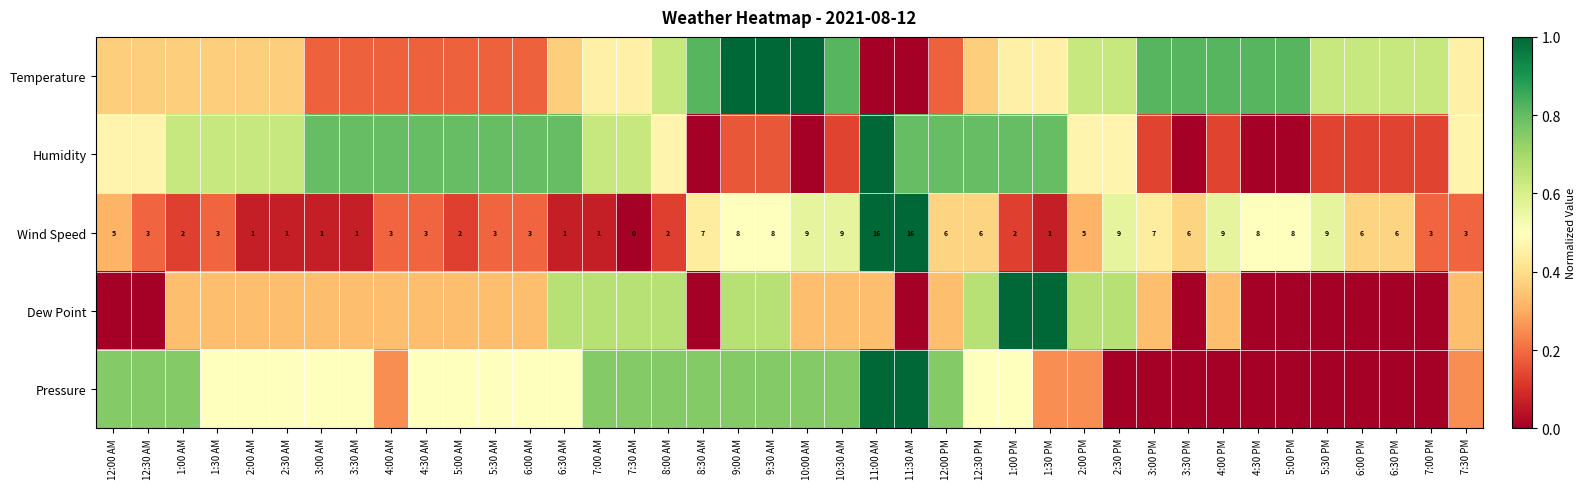

List the series in order of their peak value, highest first.

Temperature, Humidity, Wind Speed, Dew Point, Pressure